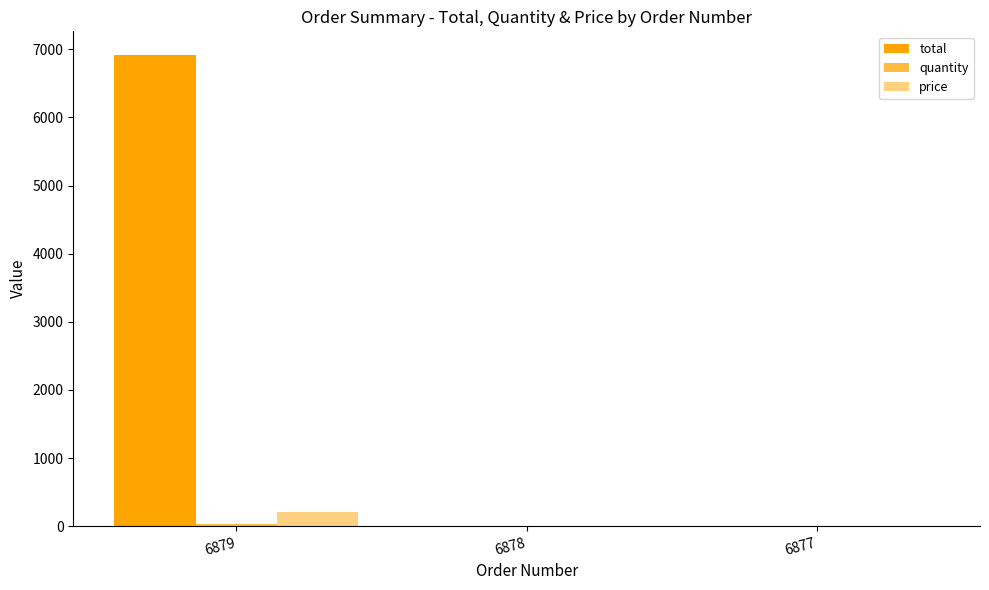

List the series in order of their peak value, highest first.

total, price, quantity